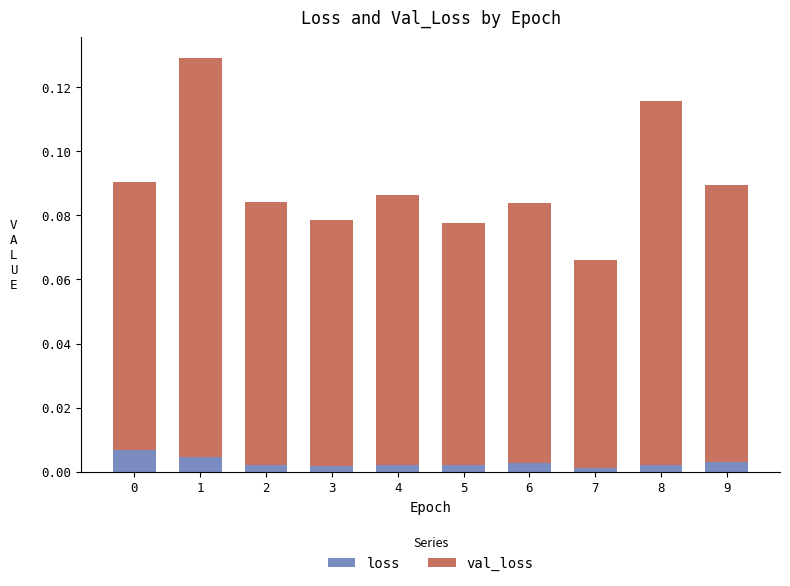

At which category is the sum across all series the highest?

1